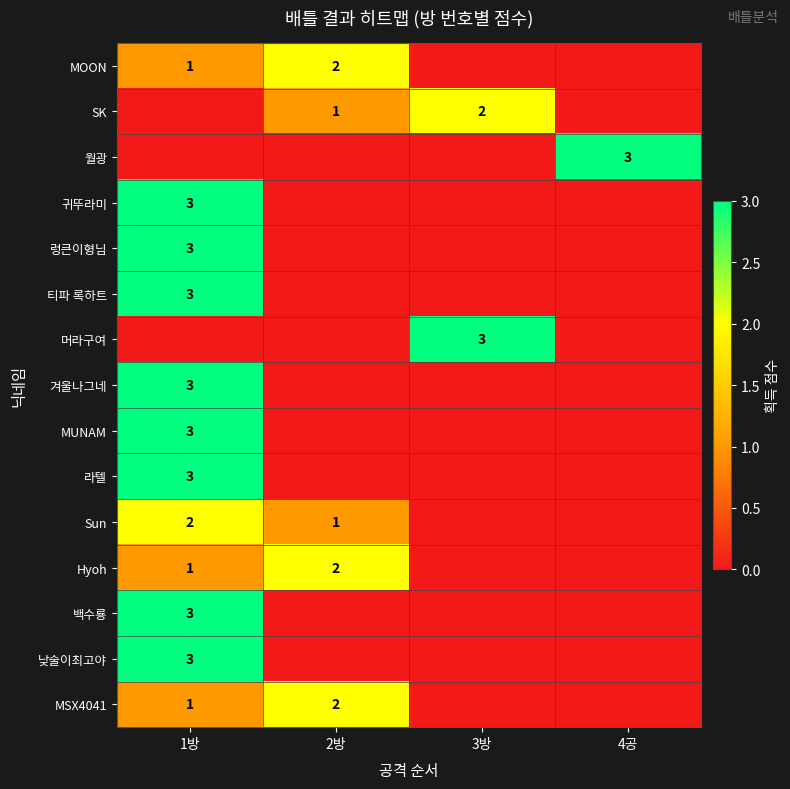

The value of MSX4041 at 2방 is 2. True or false?

True